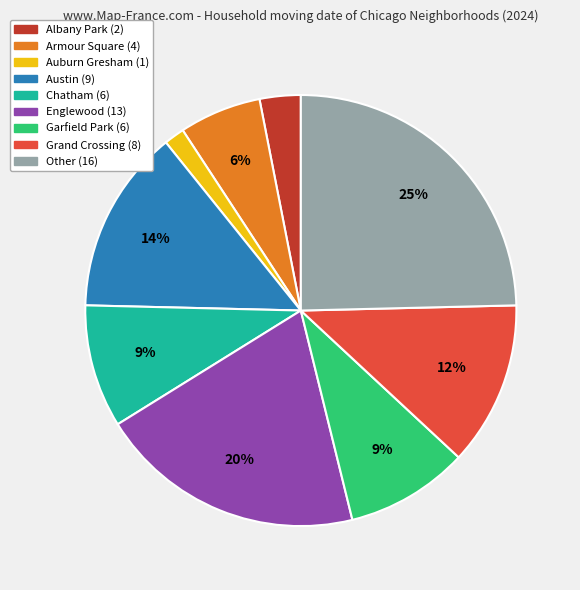

Is the sum of Garfield Park and Other greater than half?

No